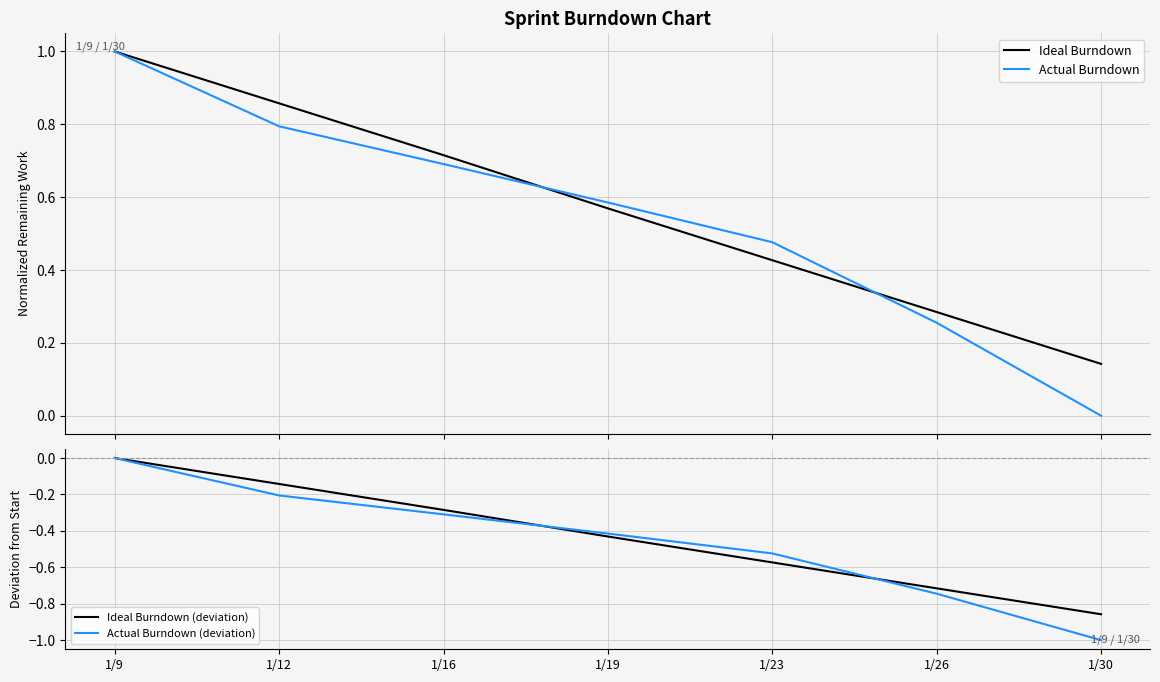

The Ideal Burndown (deviation) series shows -0.4 at 1/19. True or false?

True